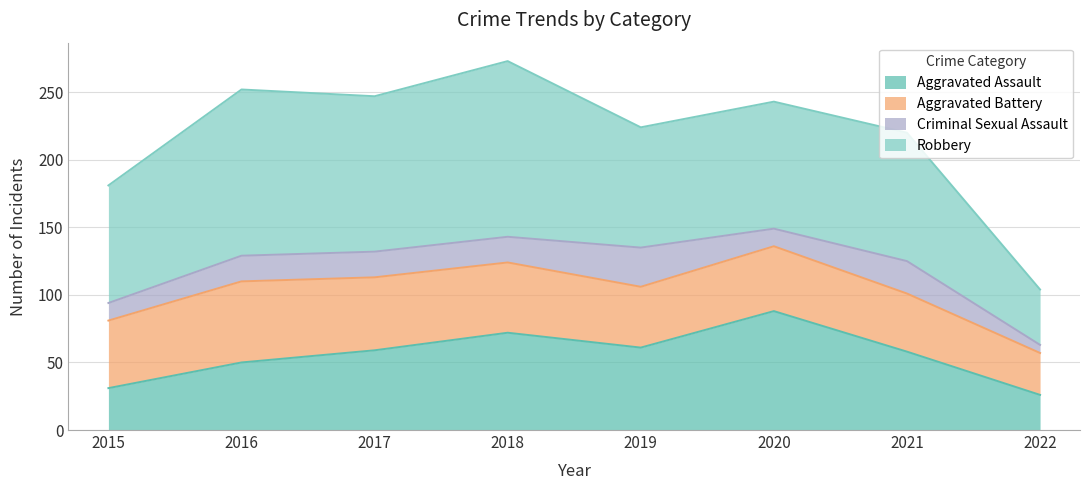

Which series changed the most between 2016 and 2021?

Robbery